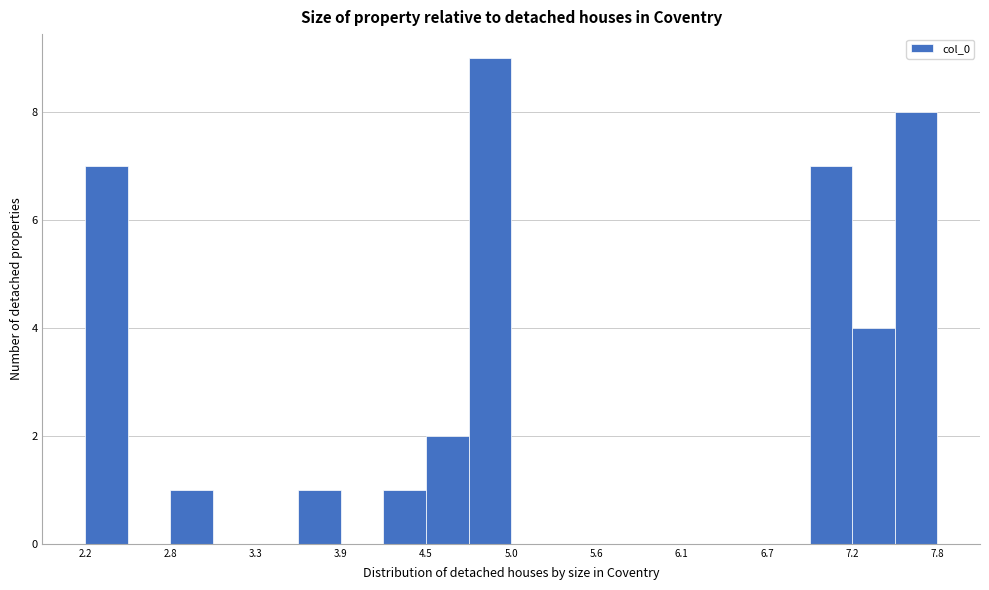

Around what value on the x-axis is the tallest bar? Give the approximate position of its centre, as read against the axis.

4.9